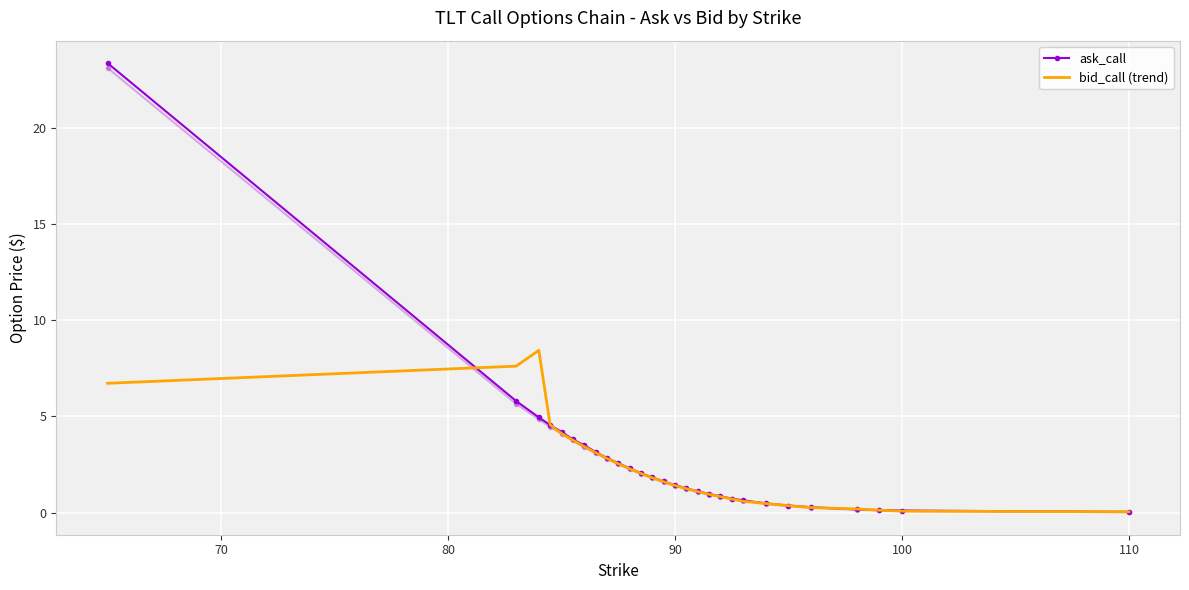

What is the difference between the second highest and minimum values in the ask_call series?

5.8